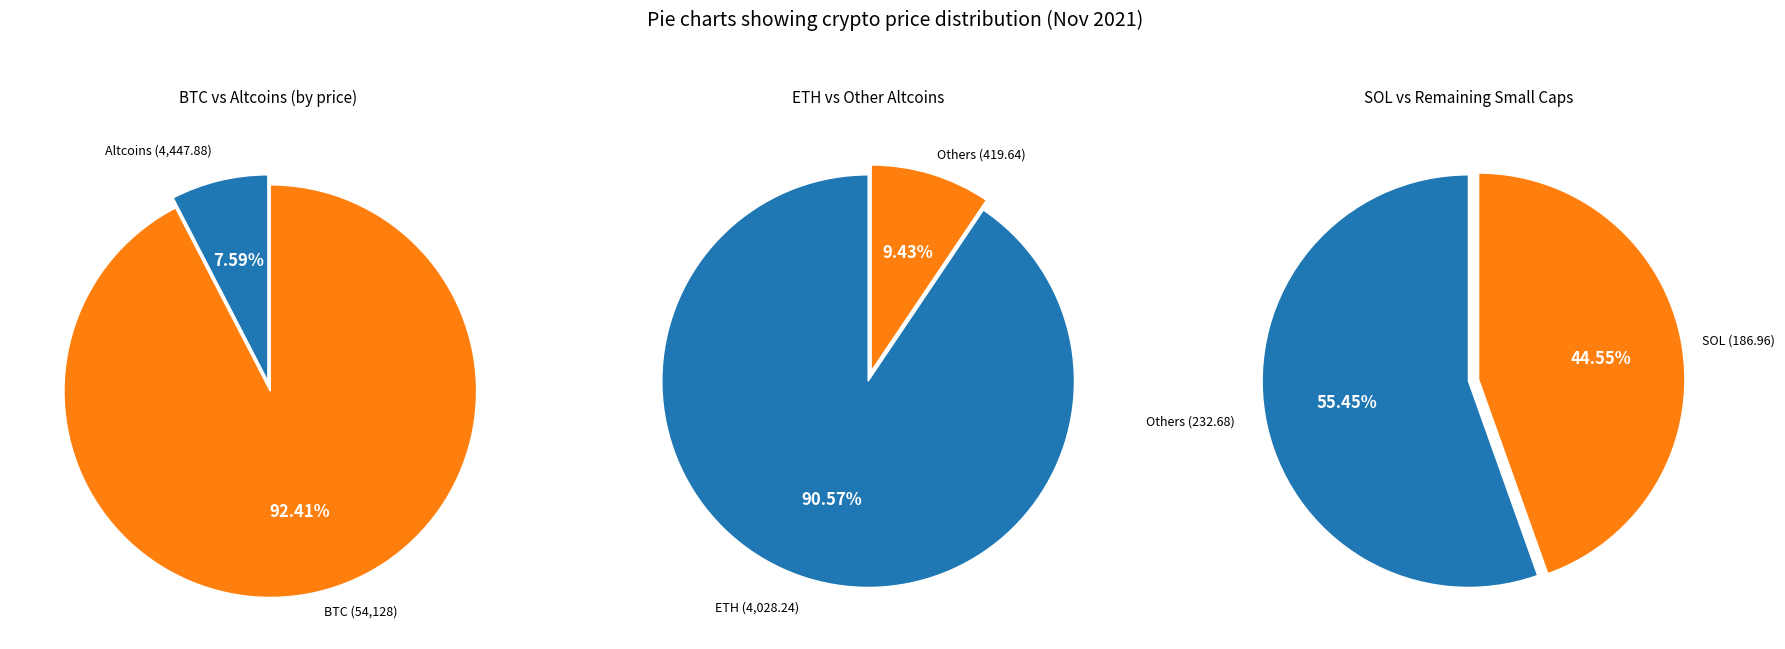

Do doge and eth together represent more than half of the pie?

No